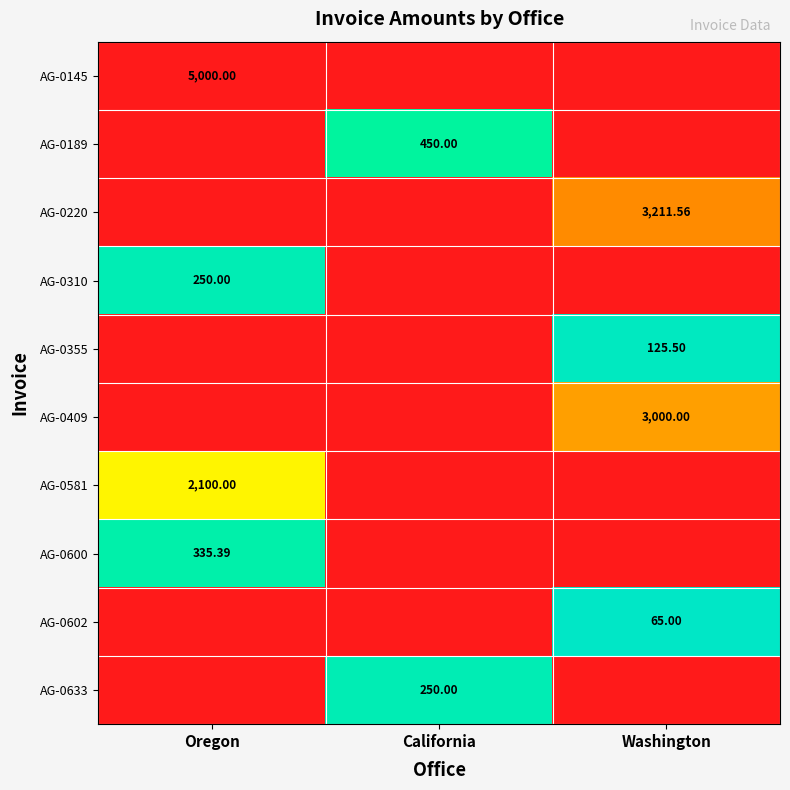

List the series in order of their peak value, highest first.

AG-0145, AG-0220, AG-0409, AG-0581, AG-0189, AG-0600, AG-0310, AG-0633, AG-0355, AG-0602